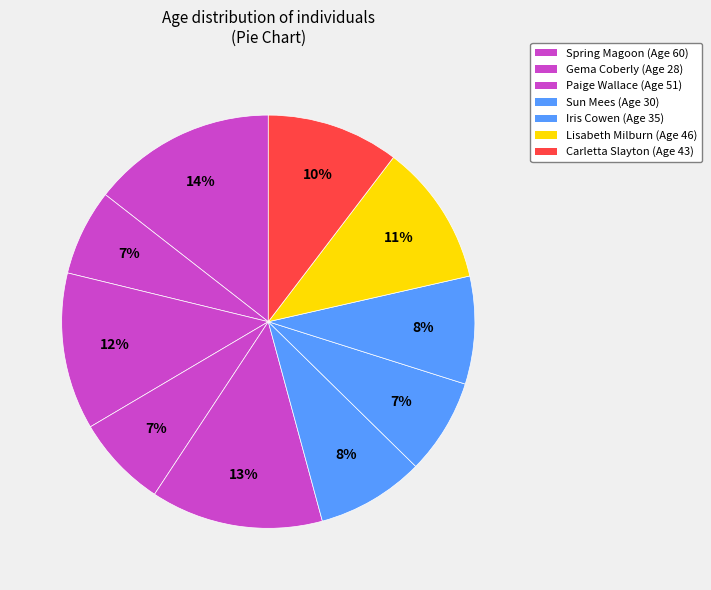

Count the number of slices in the pie.

10